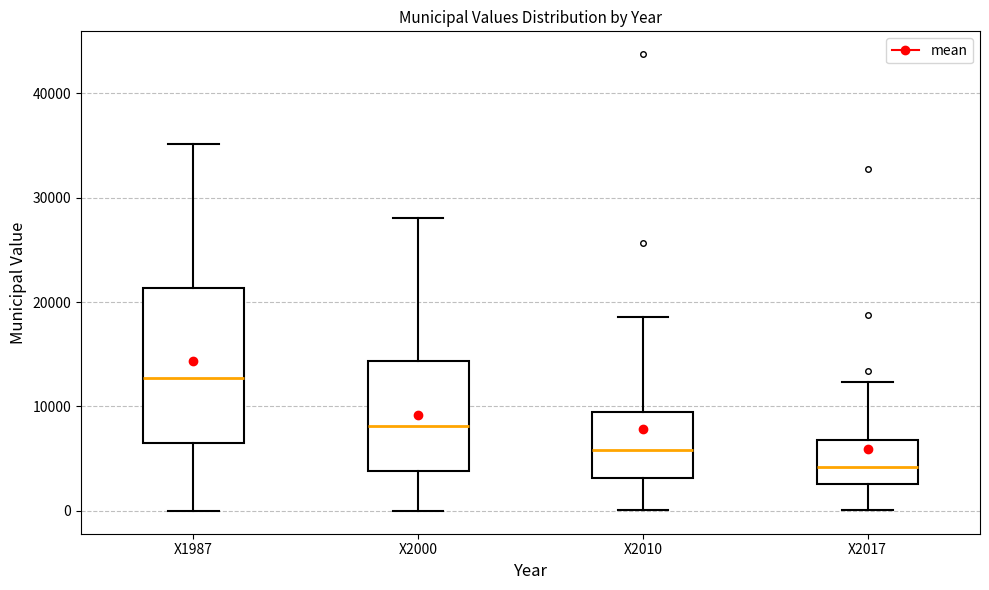

Which box has the highest median line?

X1987